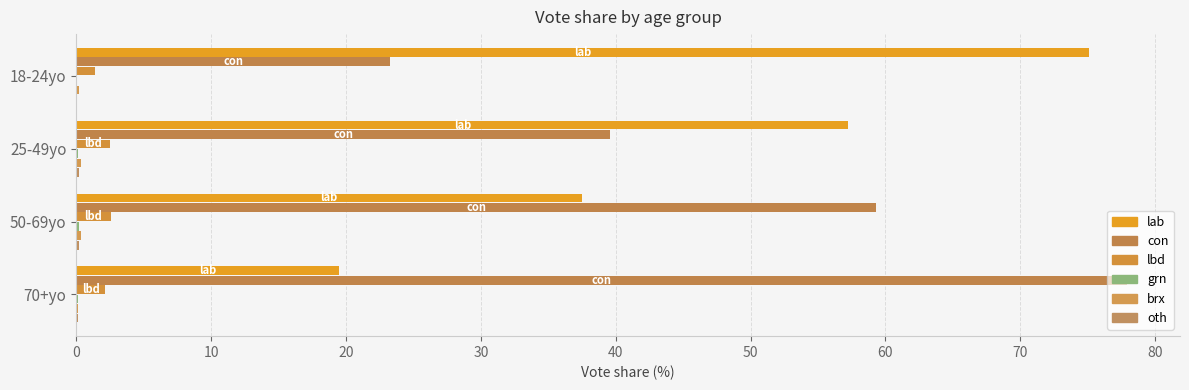

At how many categories does at least one series exceed 49?

4